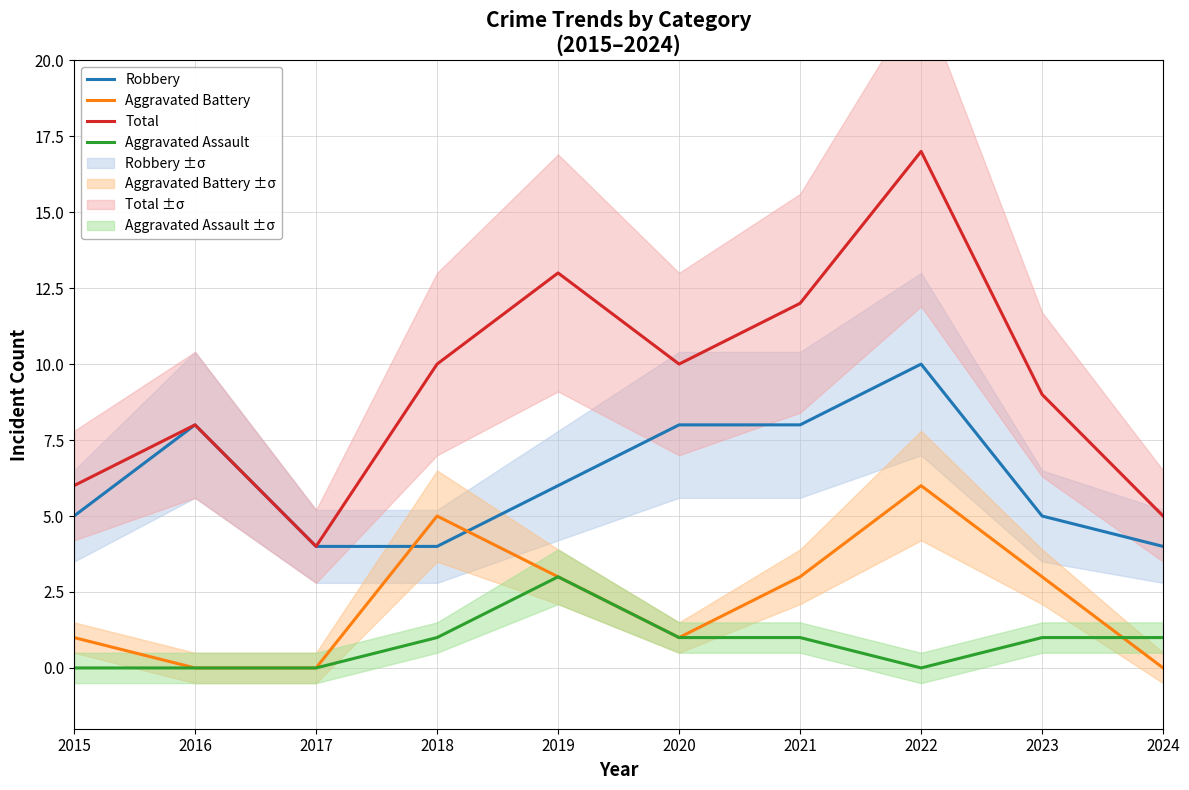

What is the difference between the Robbery values at 2019 and 2017?

2